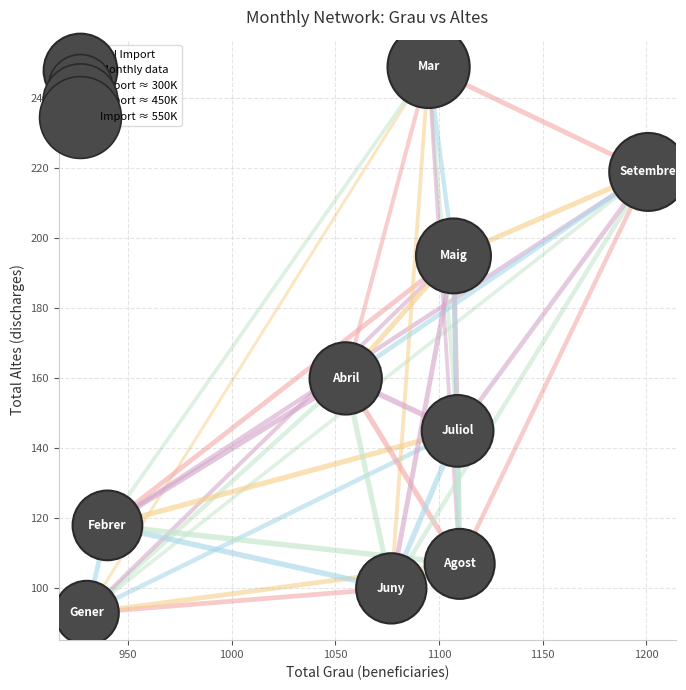

What Y value in the scatter plot is closest to 171?

160